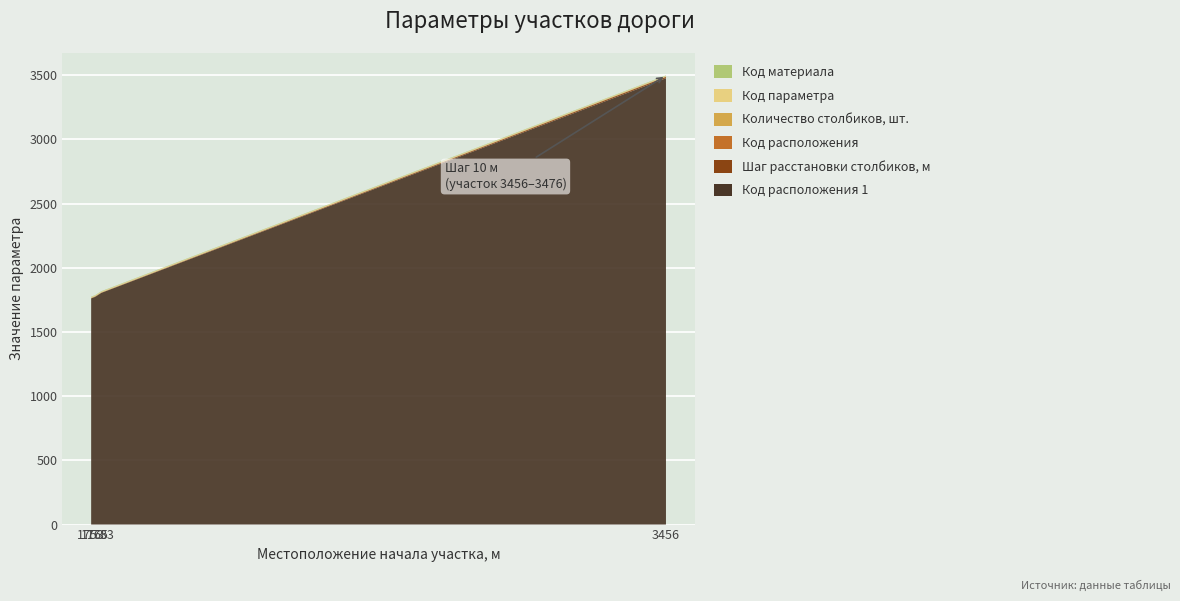

Reading left to right, list all the values displayed in this chart.

Код расположения 1: 1753=1761	1765=1773	1783=1804	3456=3476
Шаг расстановки столбиков, м: 1753=2	1765=3	1783=2	3456=10
Код расположения: 1753=1	1765=1	1783=1	3456=2
Количество столбиков, шт.: 1753=2	1765=2	1783=2	3456=2
Код параметра: 1753=5	1765=5	1783=5	3456=5
Код материала: 1753=3	1765=3	1783=3	3456=3